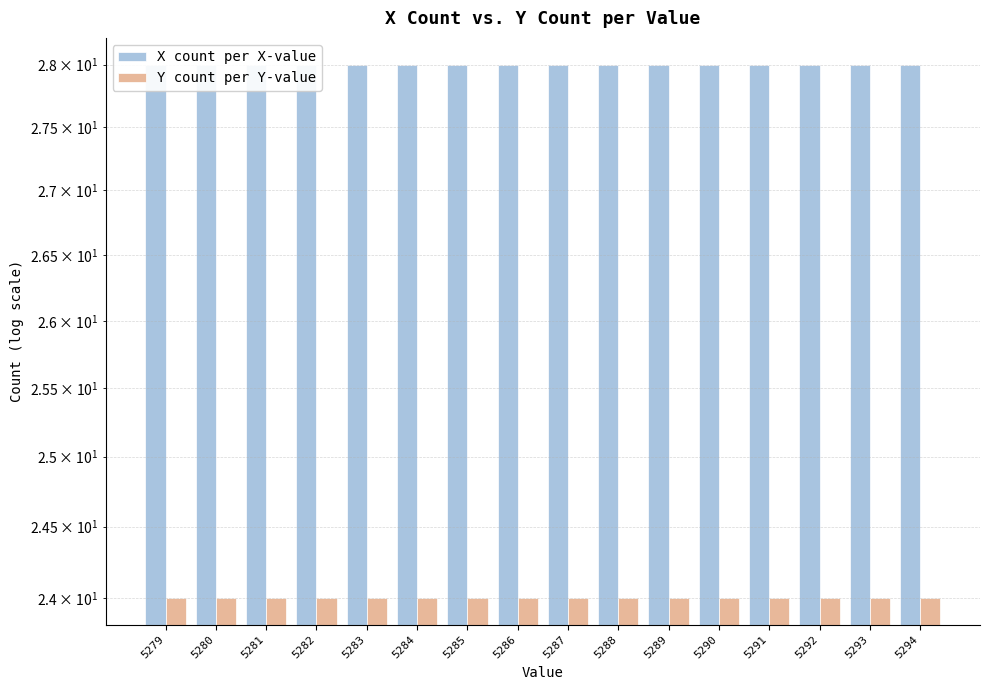

What are all the series names shown in the legend?

X count per X-value, Y count per Y-value